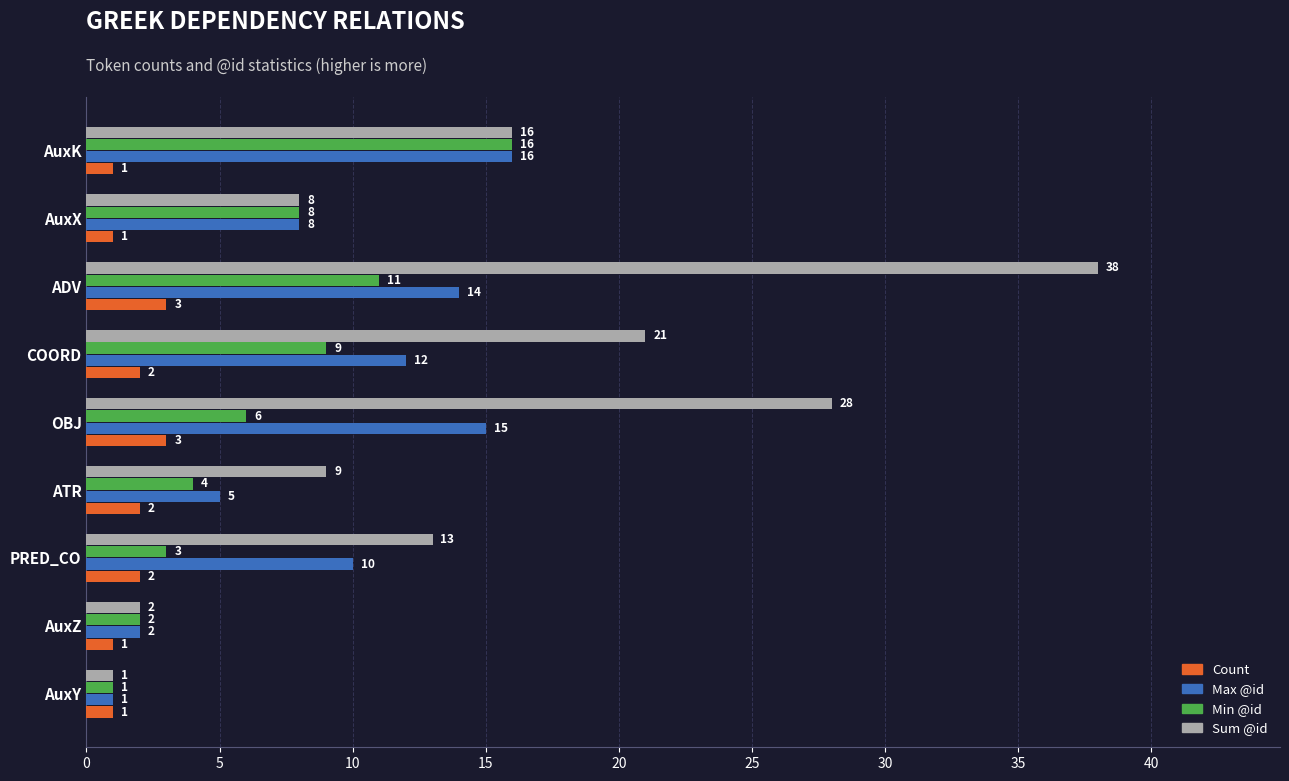

At which label is Min @id closest to 8?

AuxX